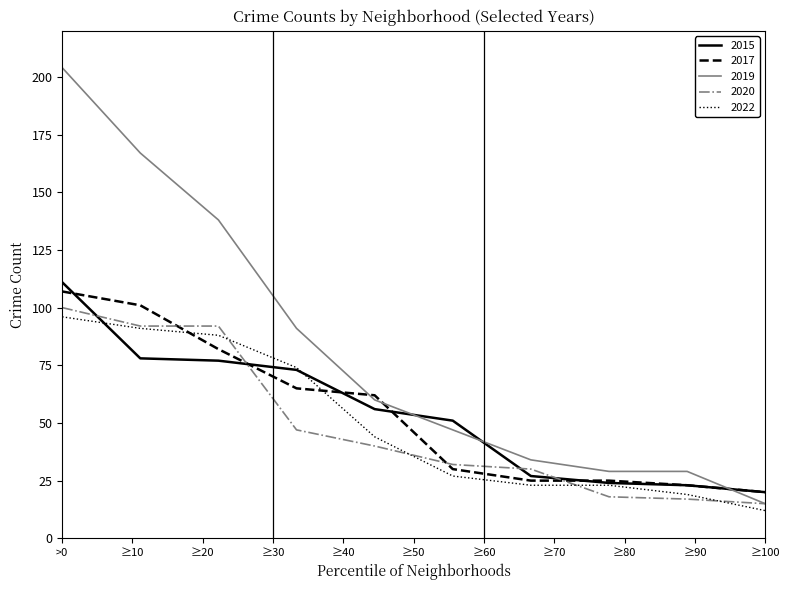

What is the maximum value for 2019?

204